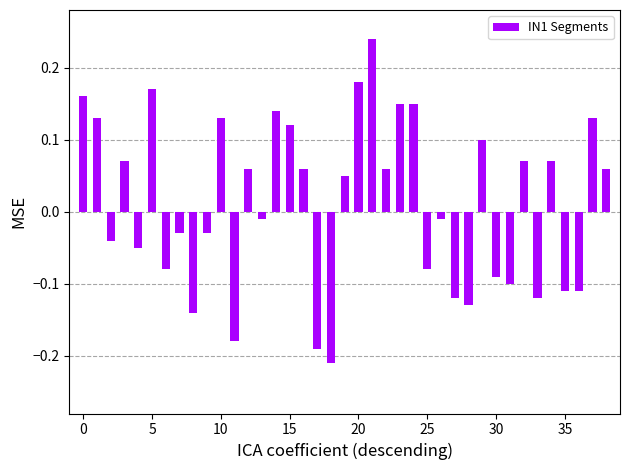

What is the difference between the second highest and minimum values?

0.4